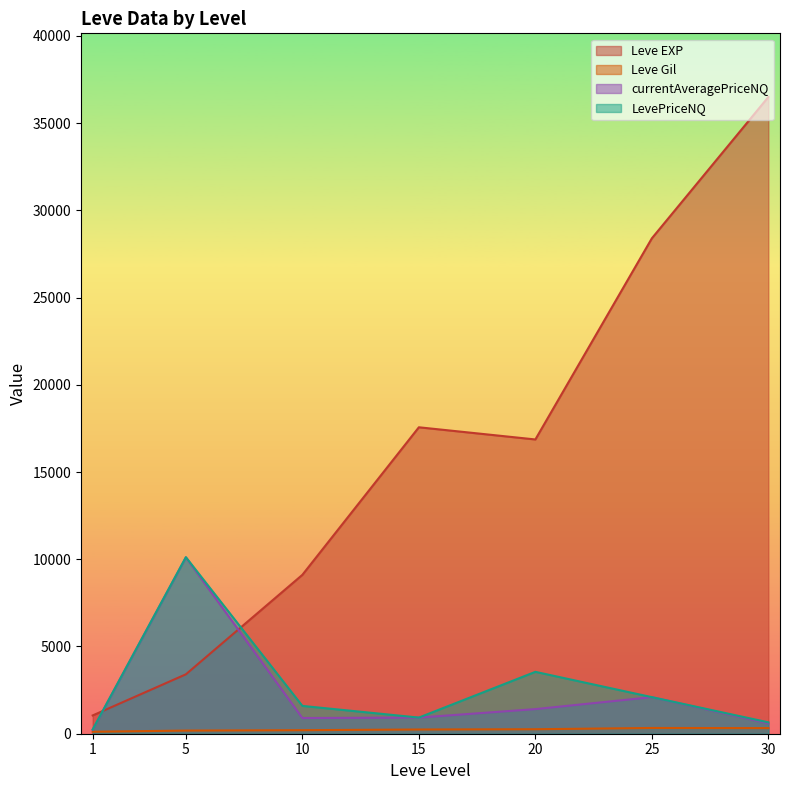

Between which two adjacent categories do currentAveragePriceNQ and Leve EXP first intersect?

1 and 5